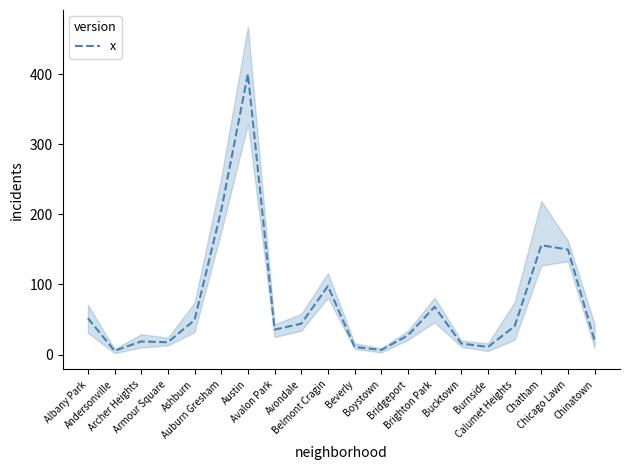

What is the difference between the maximum and minimum values?

394.8